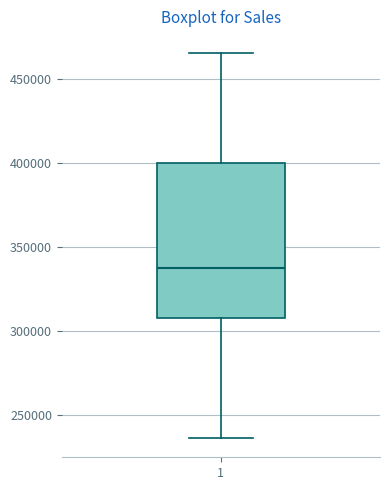

Read this box plot against the y-axis: the position of the median line, the range covered by the box, and the ends of both whiskers. The values are not printed on the chart, so give them approximately, as read against the axis.

median 340000, box 305000 to 400000, whiskers 235000 to 465000